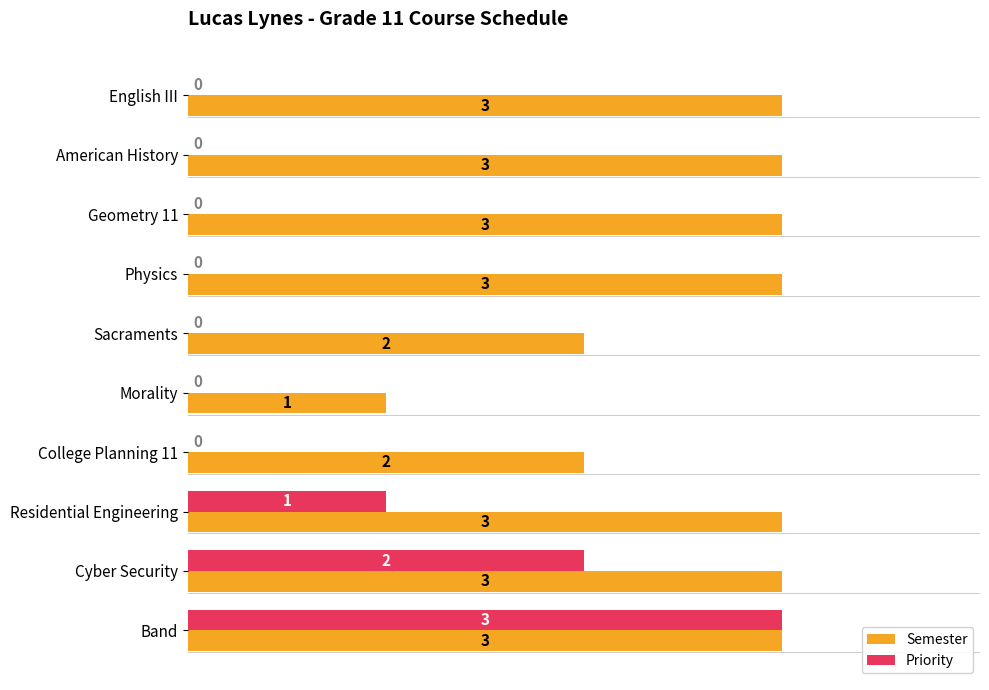

What is the sum of the Semester values at Geometry 11 and Morality?

4